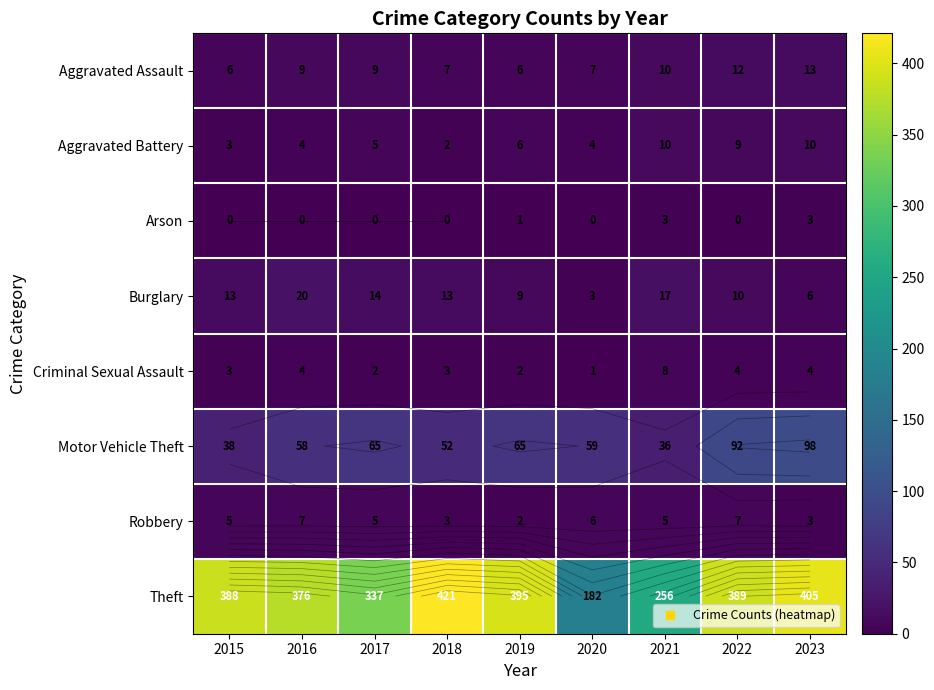

Which has a higher value, 2021 or 2017?

2021